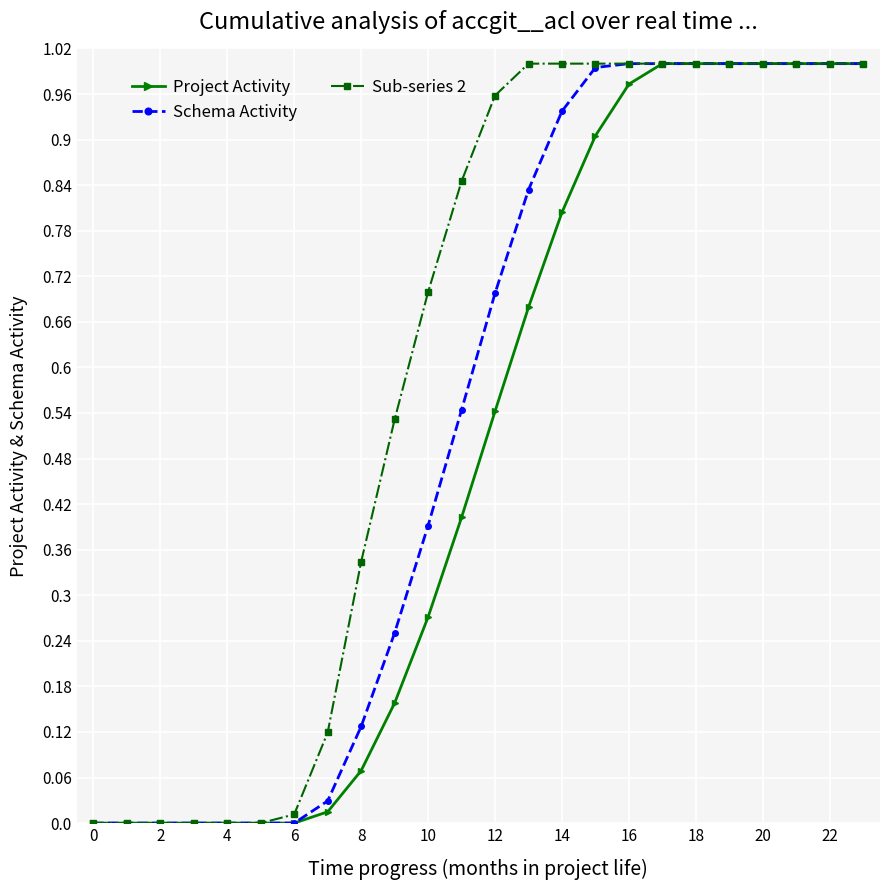

Which series has the largest total across all categories?

Sub-series 2